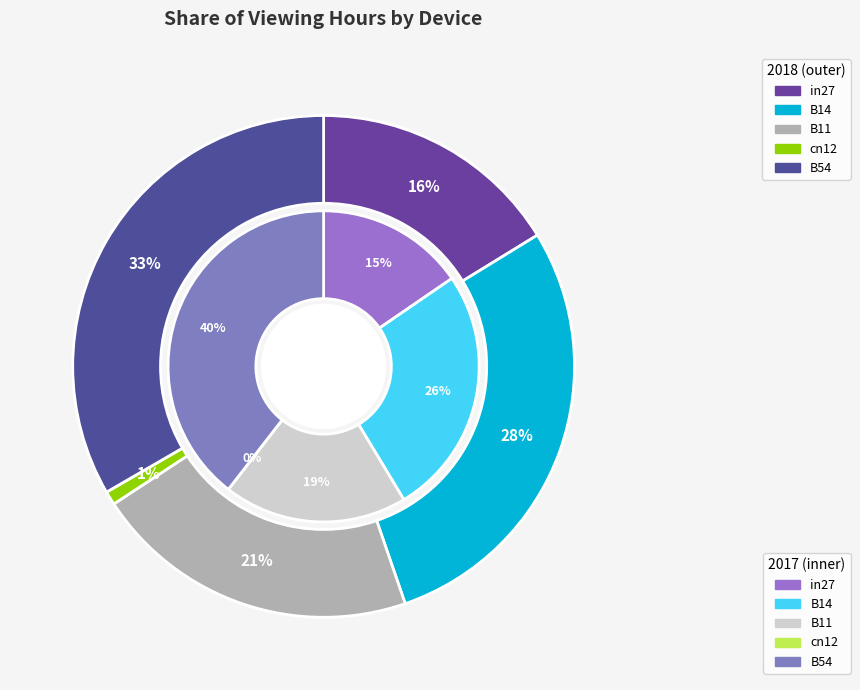

The B14 slice represents 28% of the pie. True or false?

True